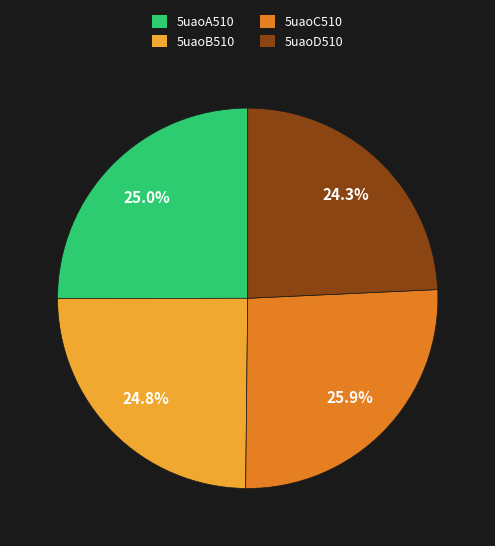

Is it true that 5uaoC510 is 18% of the pie?

False